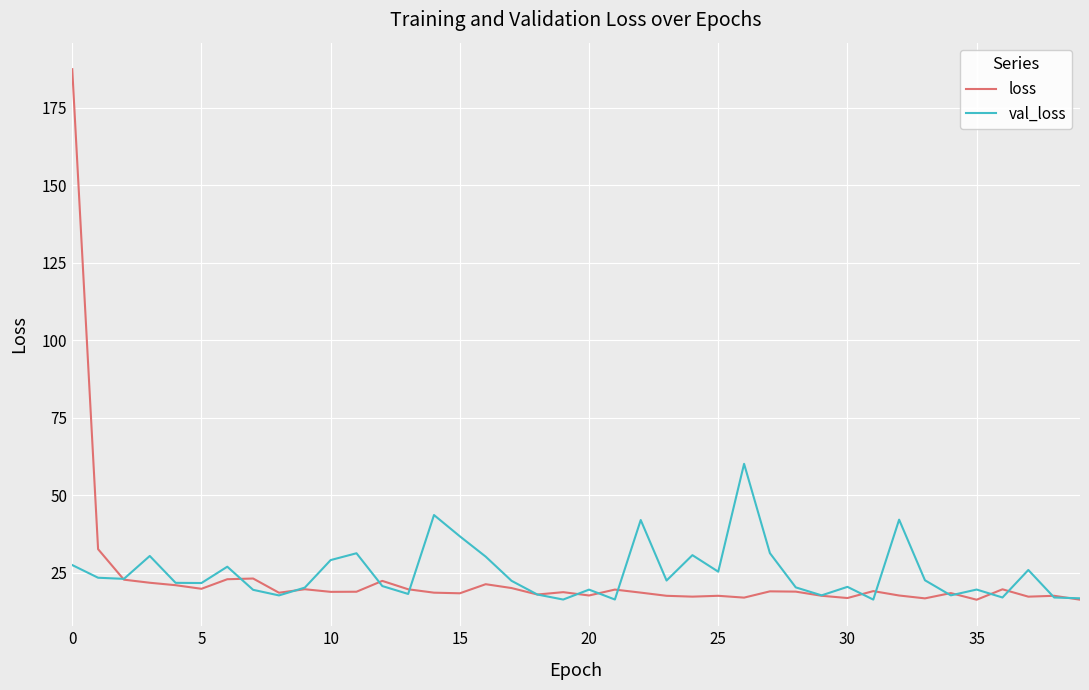

What is the minimum value shown in the chart?

16.3